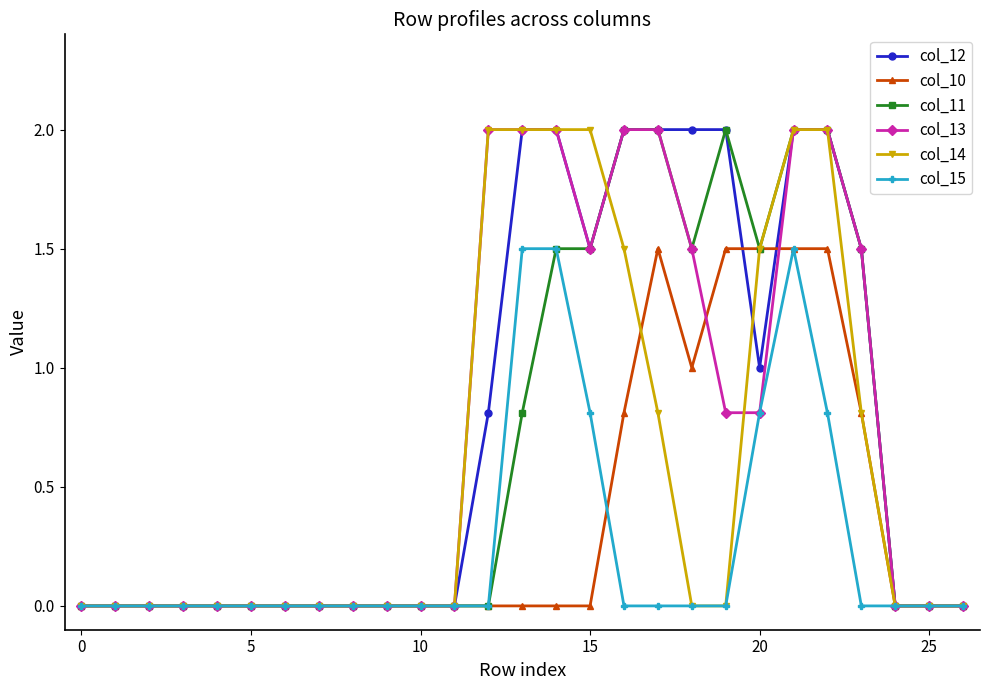

Which series has the largest total across all categories?

col_12